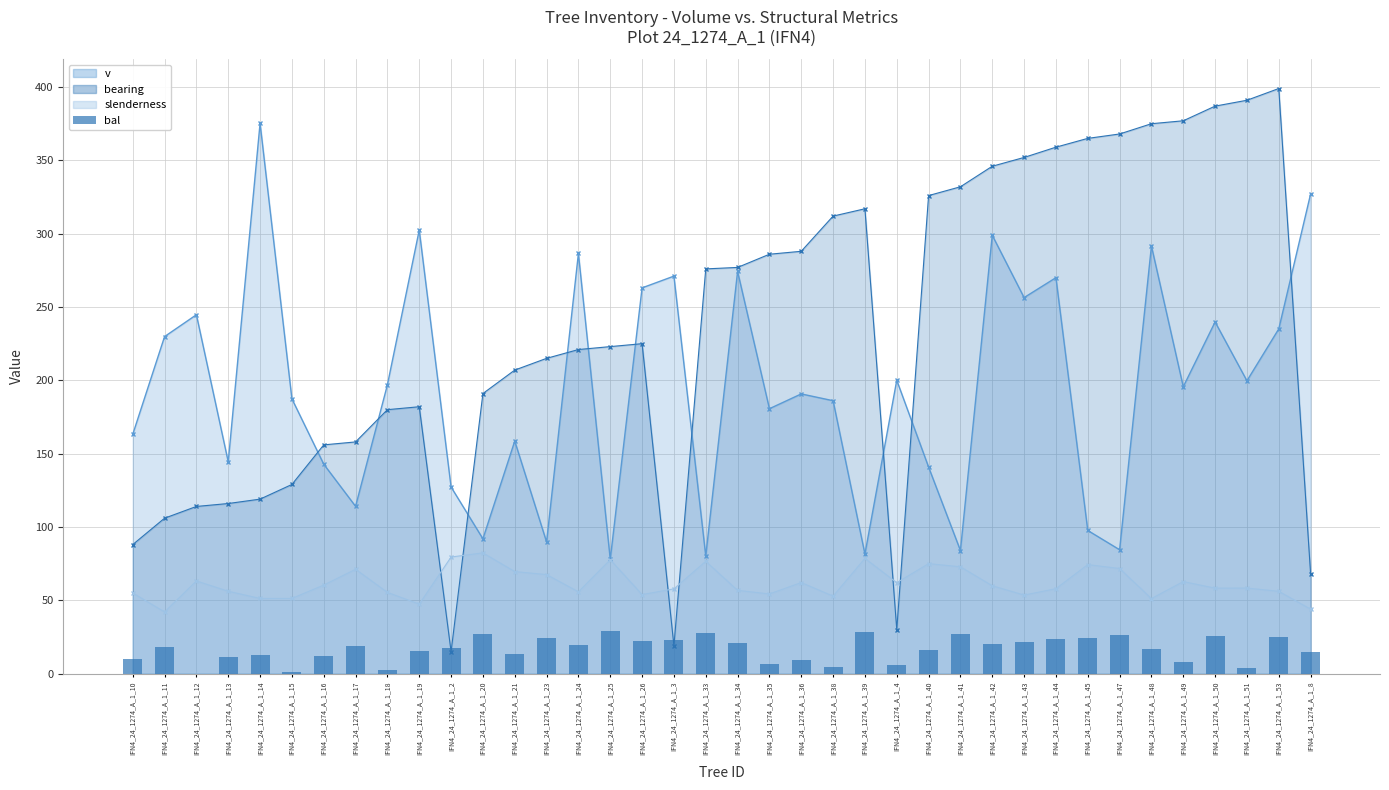

Reading left to right, what are all the values shown in this chart?

10.0	18.2	0.0	11.0	12.8	1.2	11.9	18.9	2.4	15.3	17.5	27.3	13.7	24.0	19.5	28.9	22.1	22.7	27.9	20.8	6.8	9.0	4.6	28.4	5.8	16.1	26.8	20.2	21.5	23.4	24.6	26.3	16.8	7.9	25.7	3.5	25.1	14.5